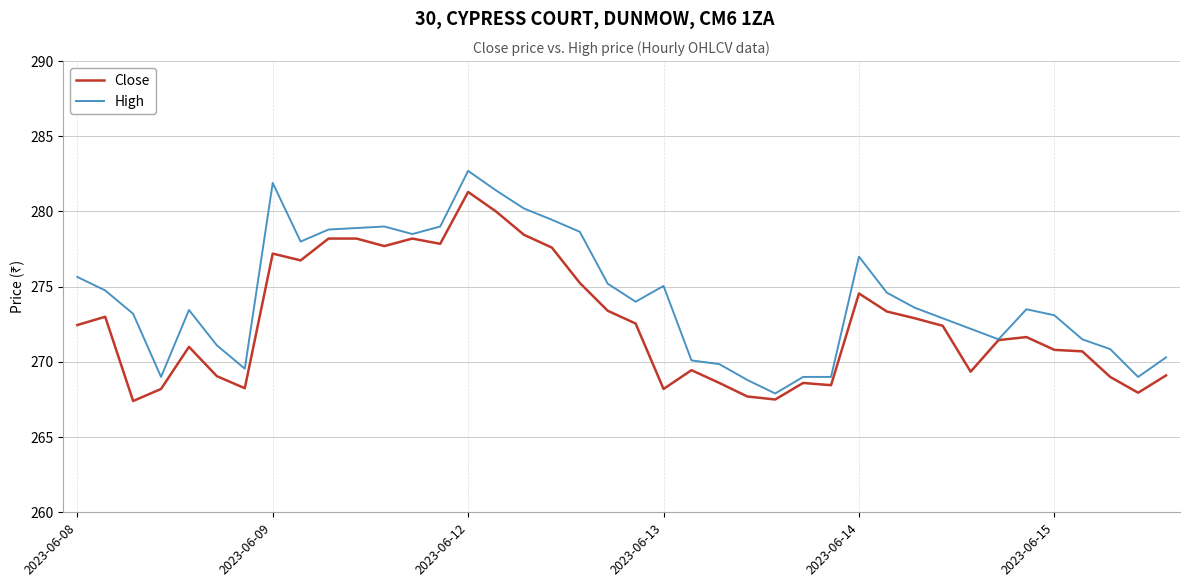

Which series has the largest total across all categories?

High